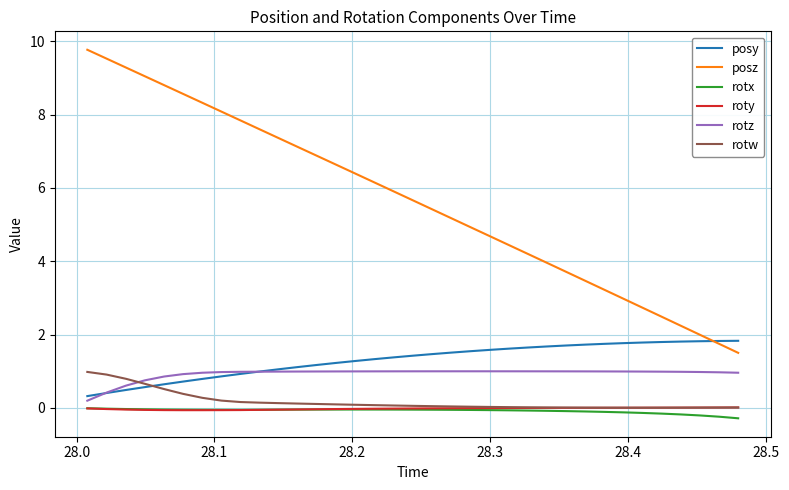

Which series has the widest spread of values?

posz